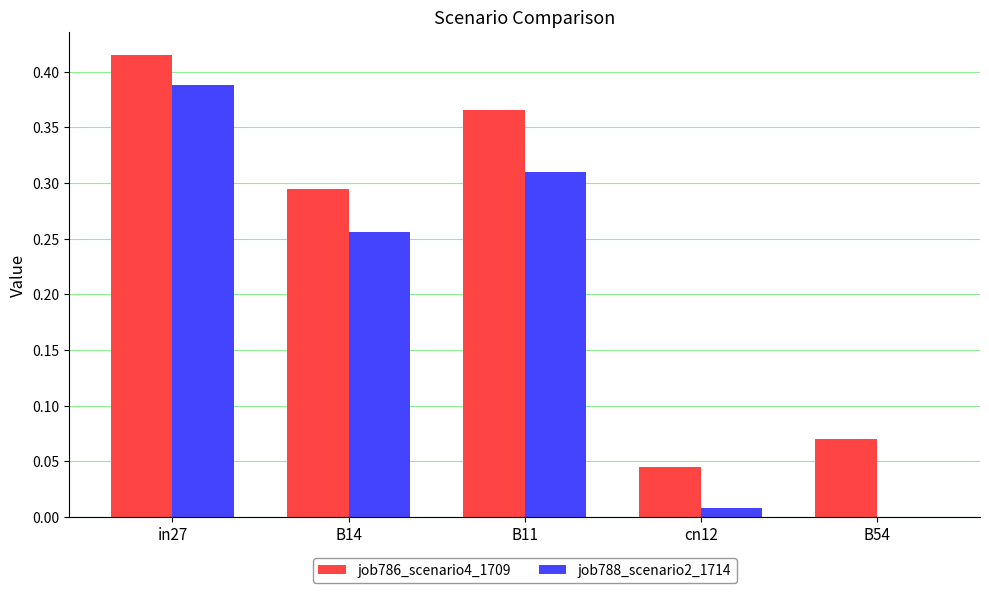

Does the chart contain stacked bars?

No